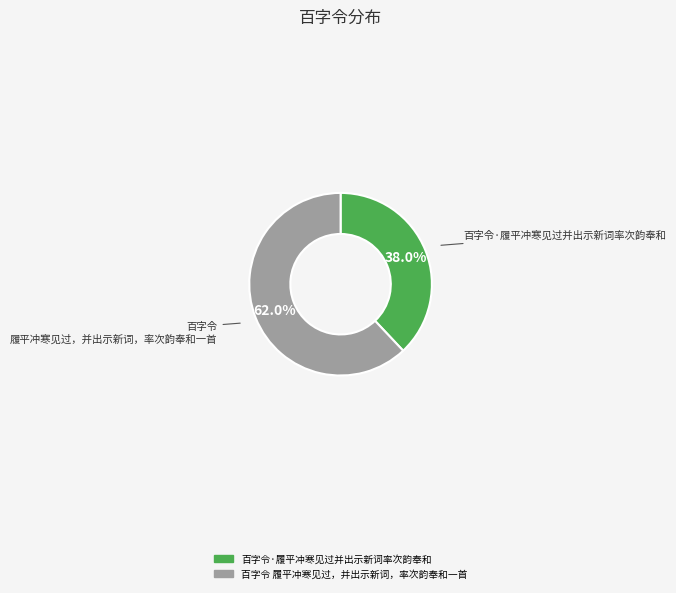

The 百字令·履平冲寒见过并出示新词率次韵奉和 slice represents 45% of the pie. True or false?

False